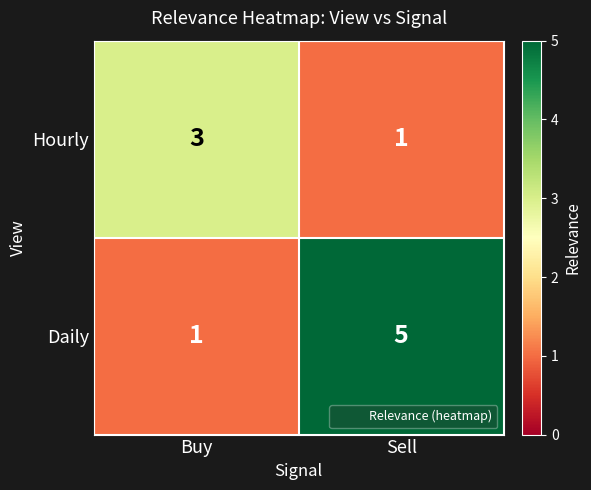

The value of Daily at Sell is 8. True or false?

False